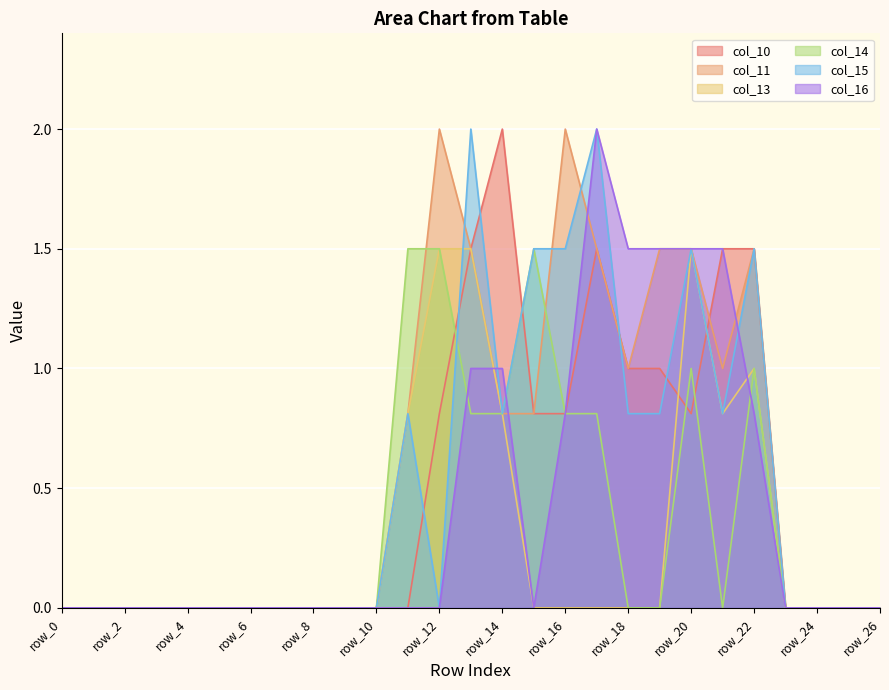

What is the difference between the maximum and minimum values in the col_10 series?

2.0